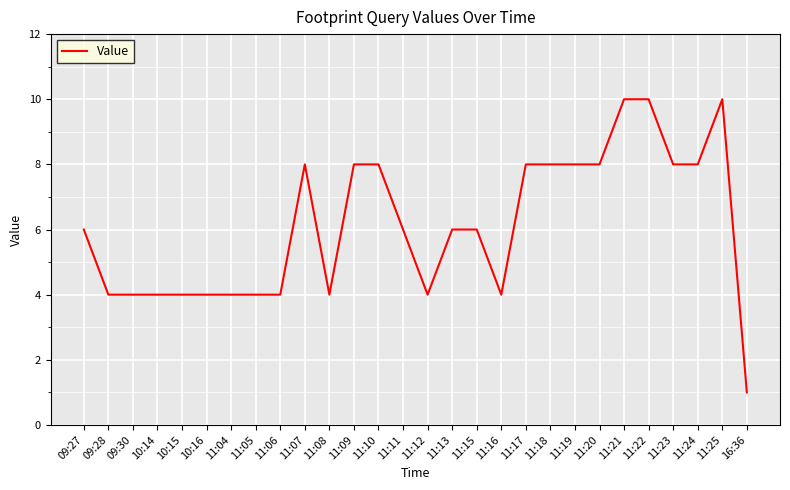

What position from the right is 11:21?

6